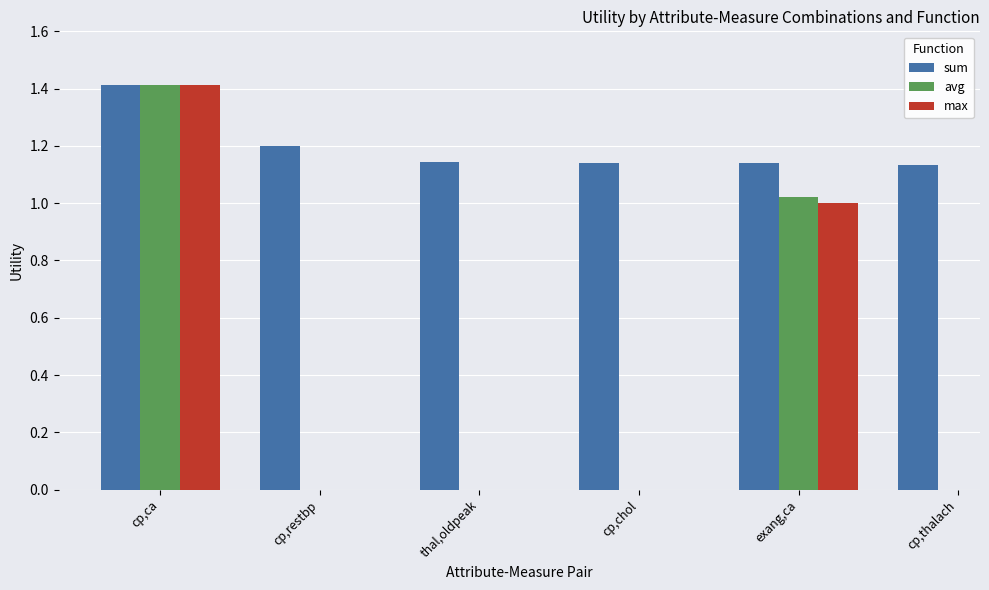

Which series has the largest total across all categories?

sum